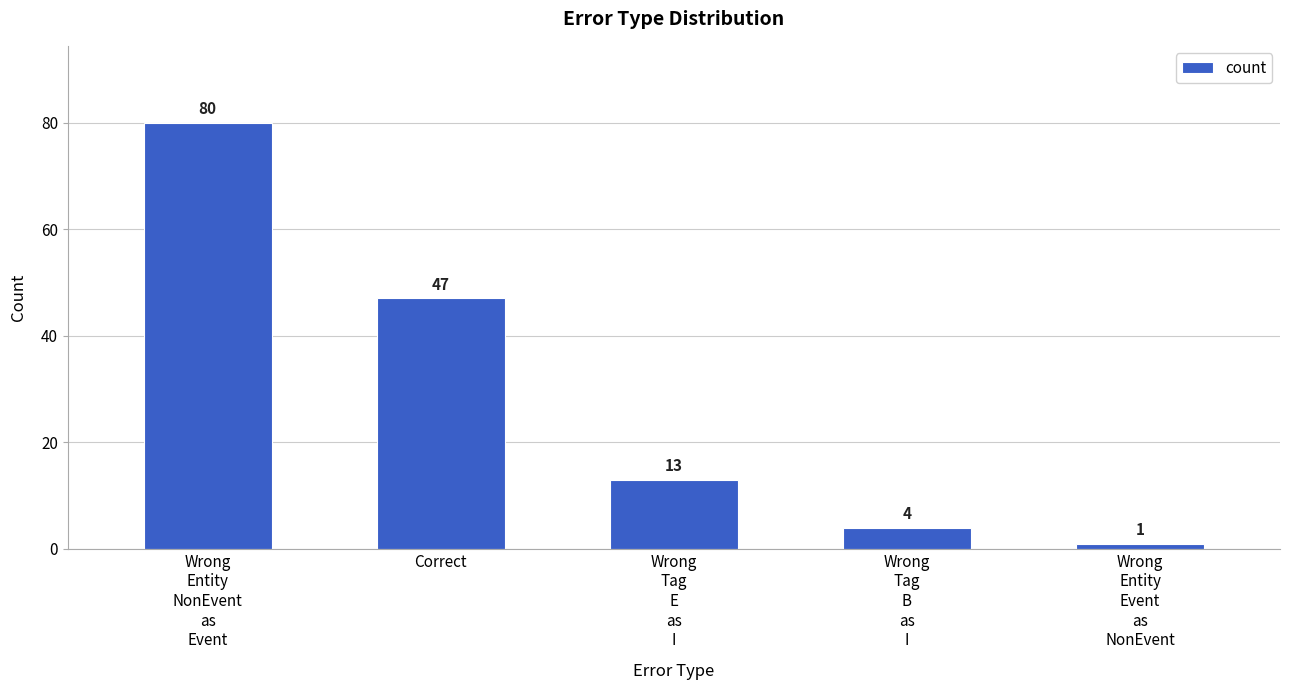

What is the change in value from Wrong
Entity
NonEvent
as
Event to Wrong
Tag
E
as
I?

-67